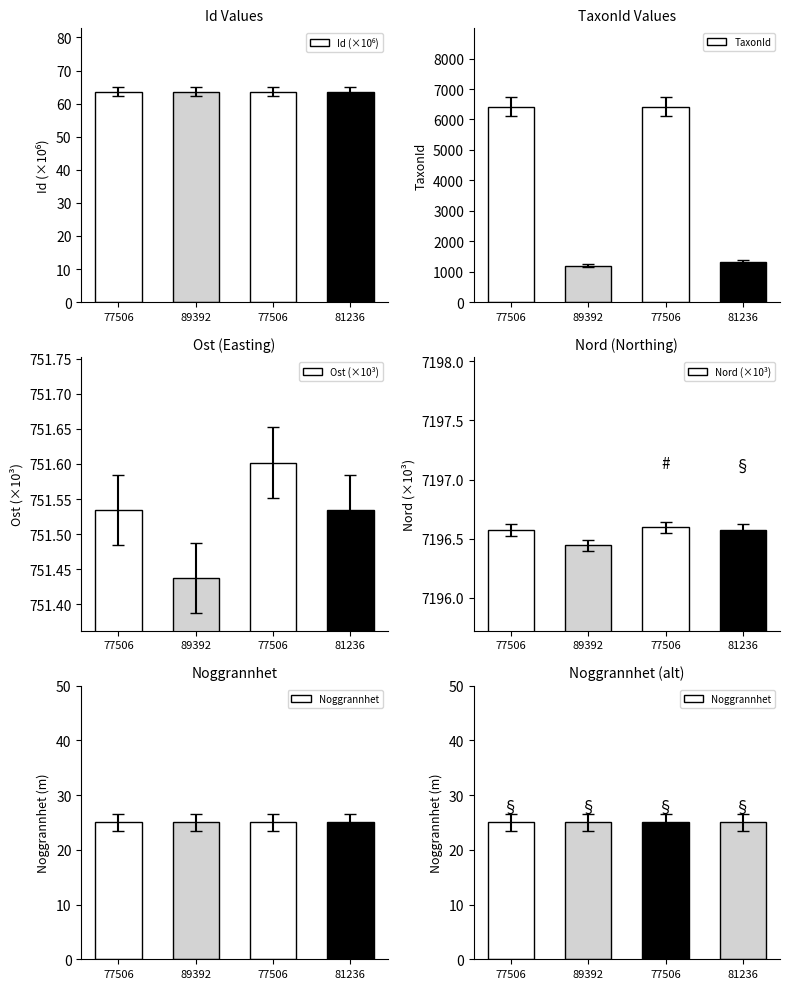

What is the greatest value displayed?

7196.6